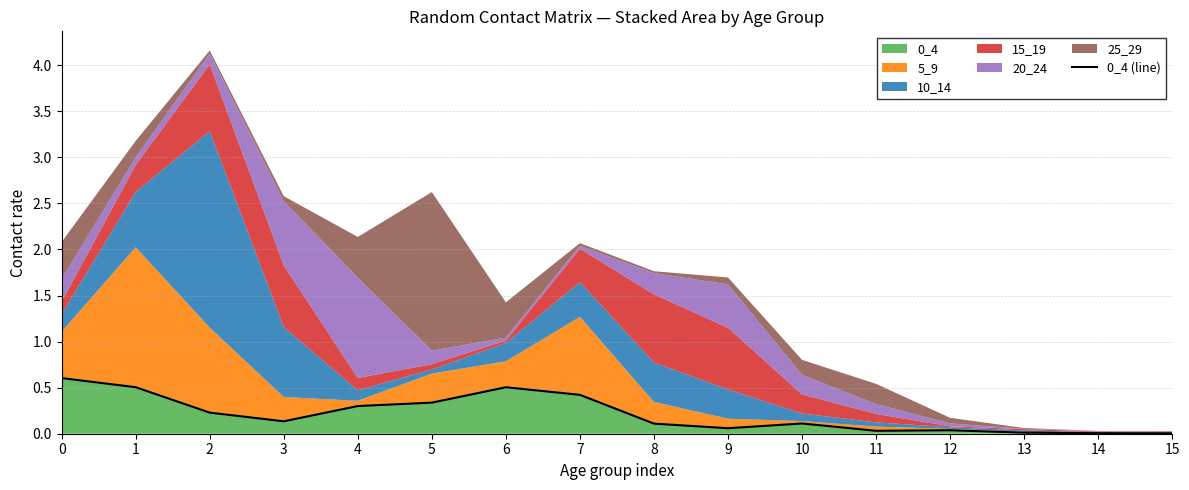

What is the average value?

0.2